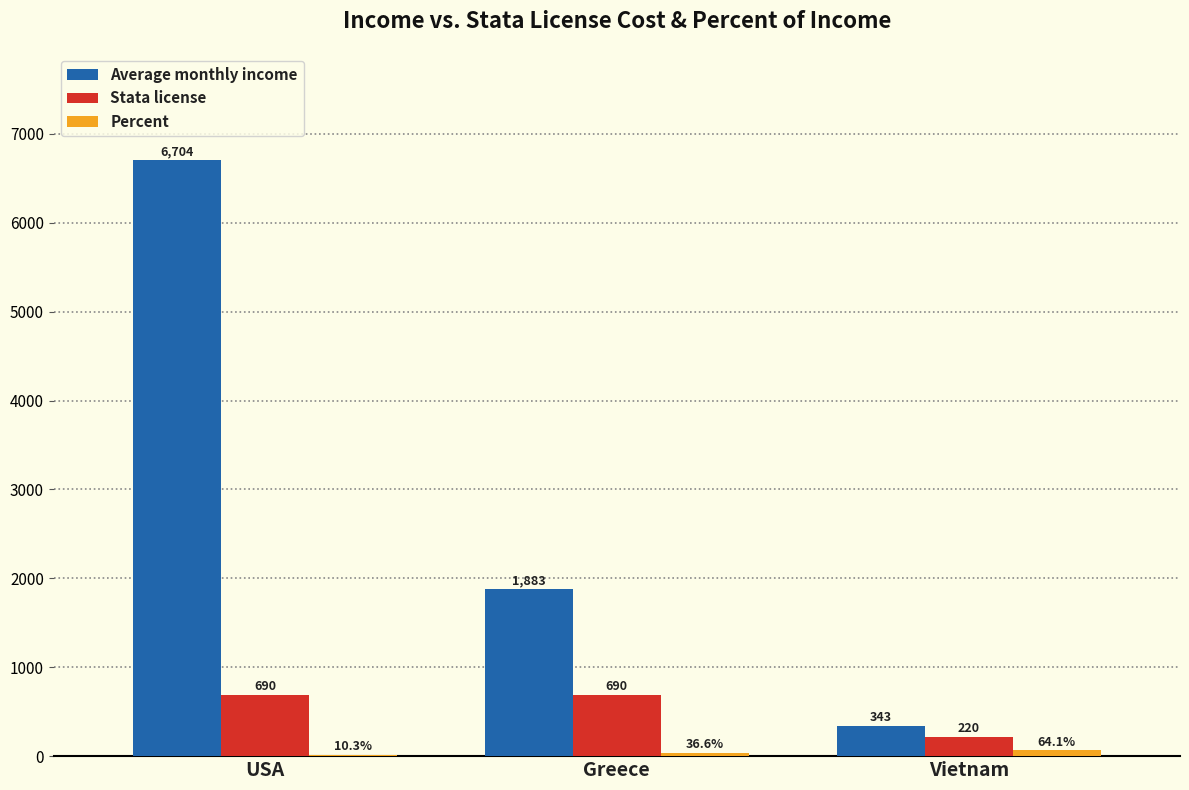

At which category is the sum across all series the highest?

USA